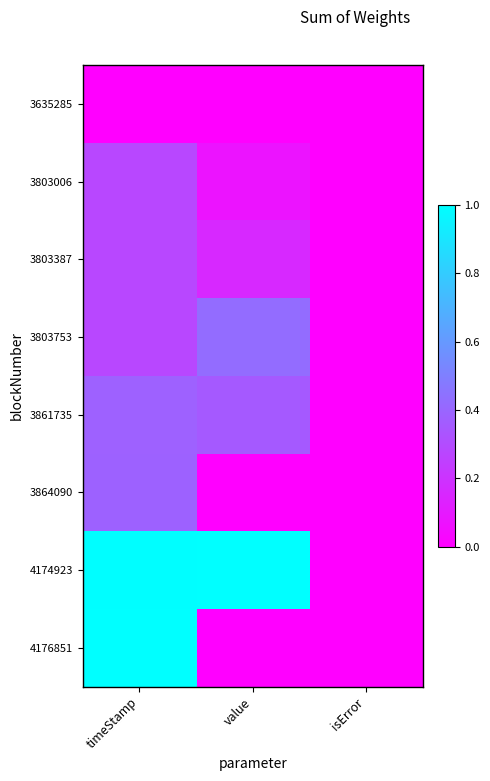

Which series has the largest total across all categories?

4174923